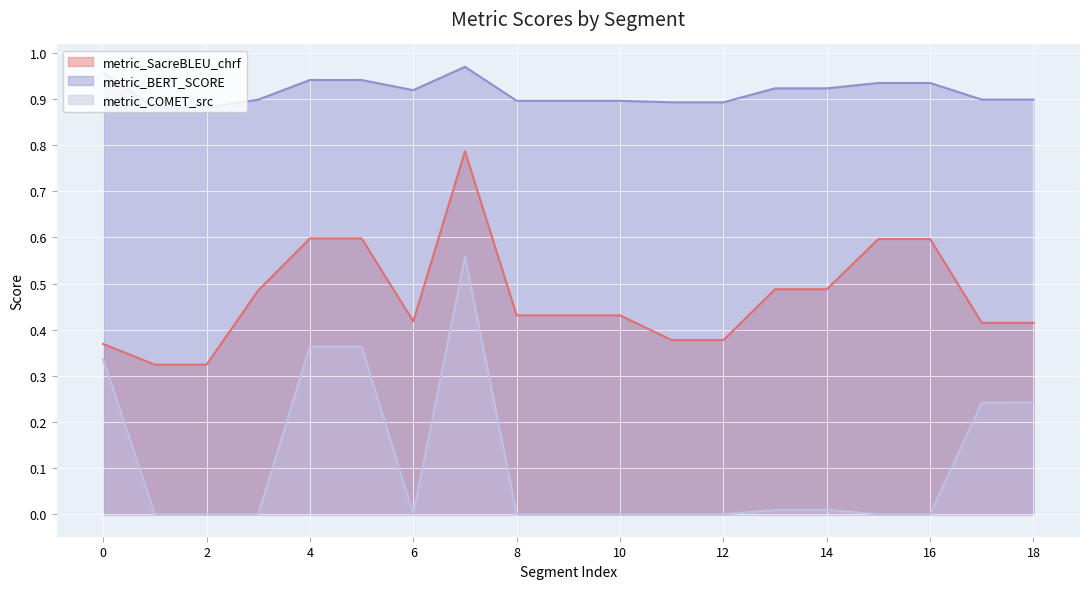

Between 9 and 10, which series saw the biggest shift?

metric_COMET_src